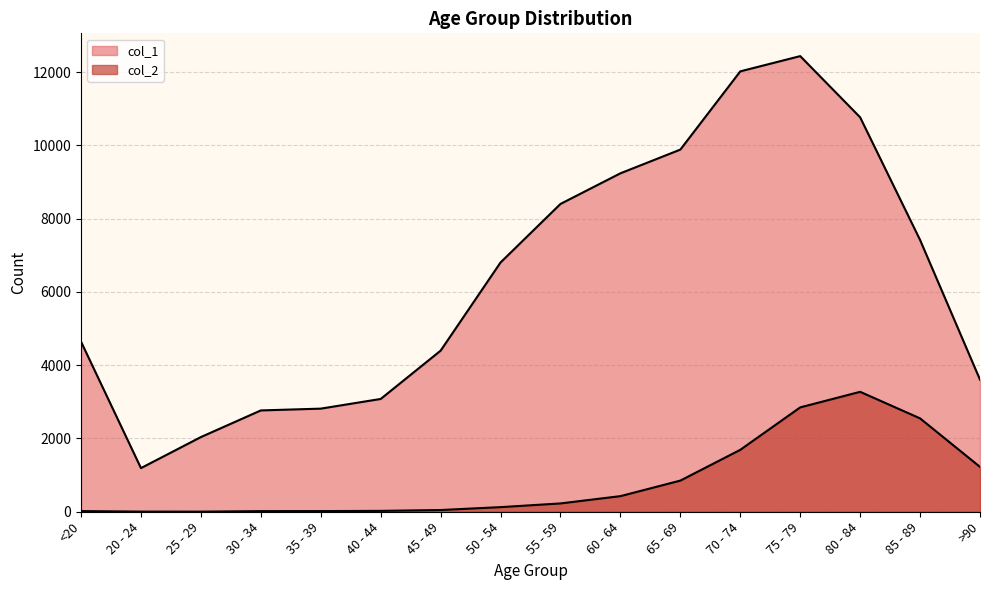

Which has a higher value, <20 or 45 - 49?

<20